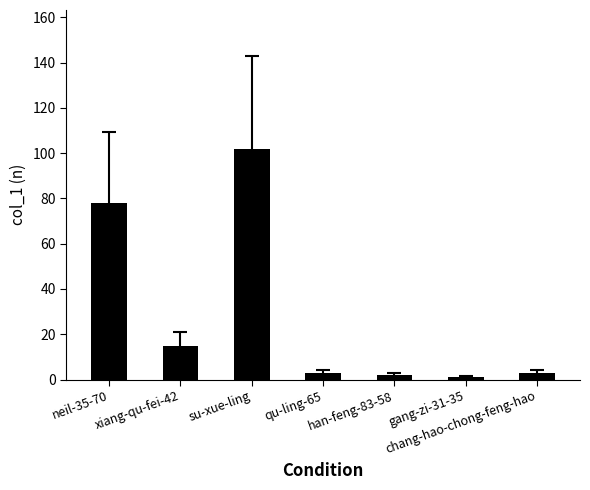

How many series are shown in this chart?

1